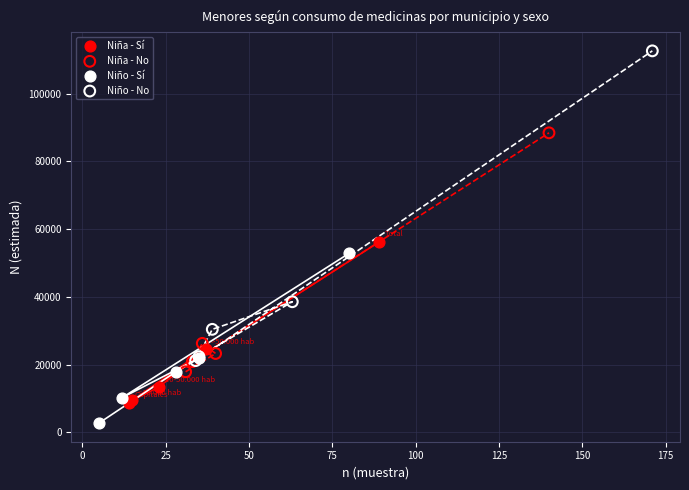

Which series reaches the minimum Y coordinate?

Niño - Sí